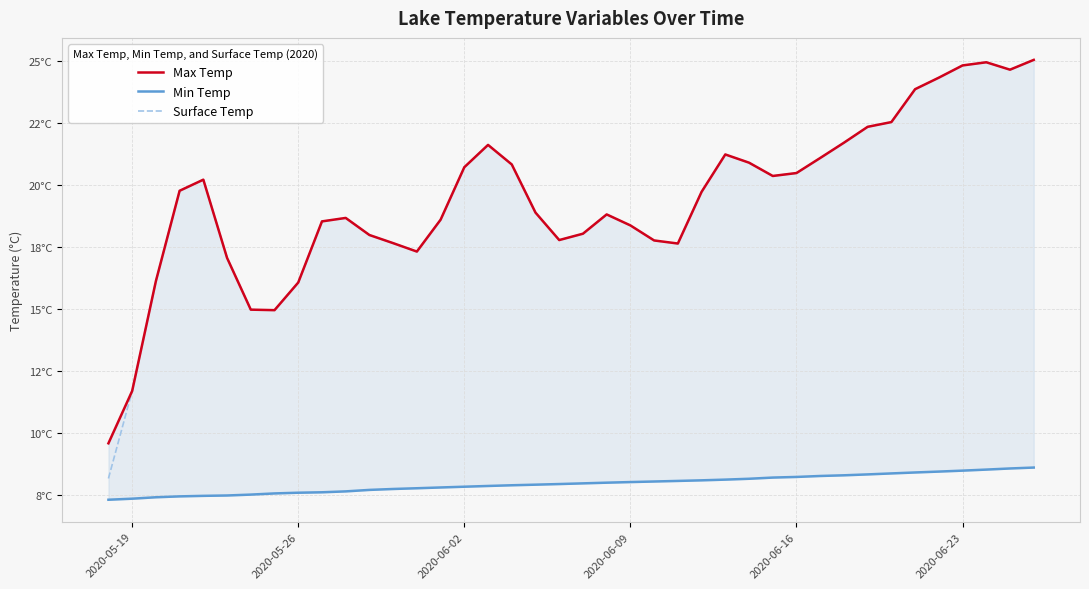

How many data points does each series have?

40